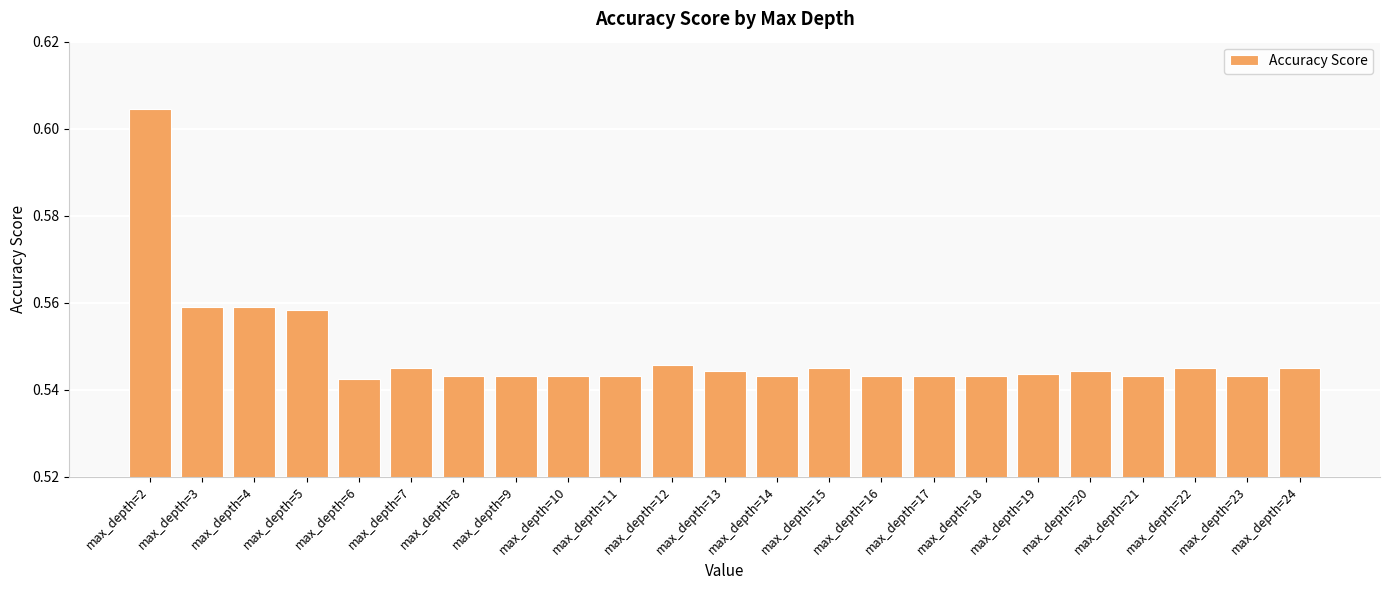

How many values are between 0 and 1?

23